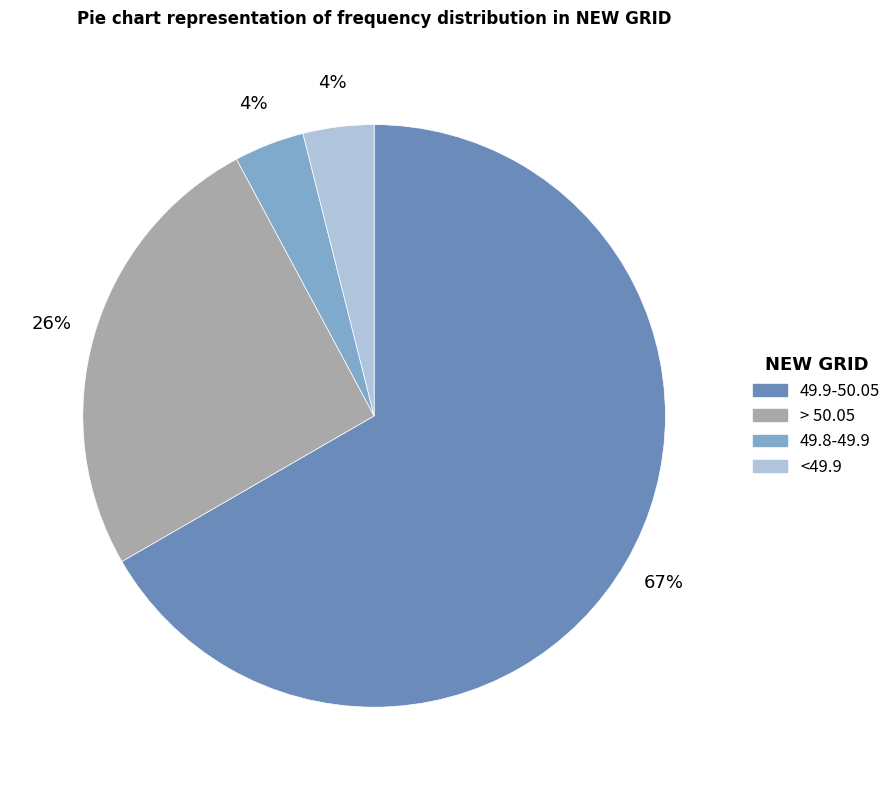

To the nearest percent, what is the combined percentage of 49.8-49.9 and <49.9?

8%